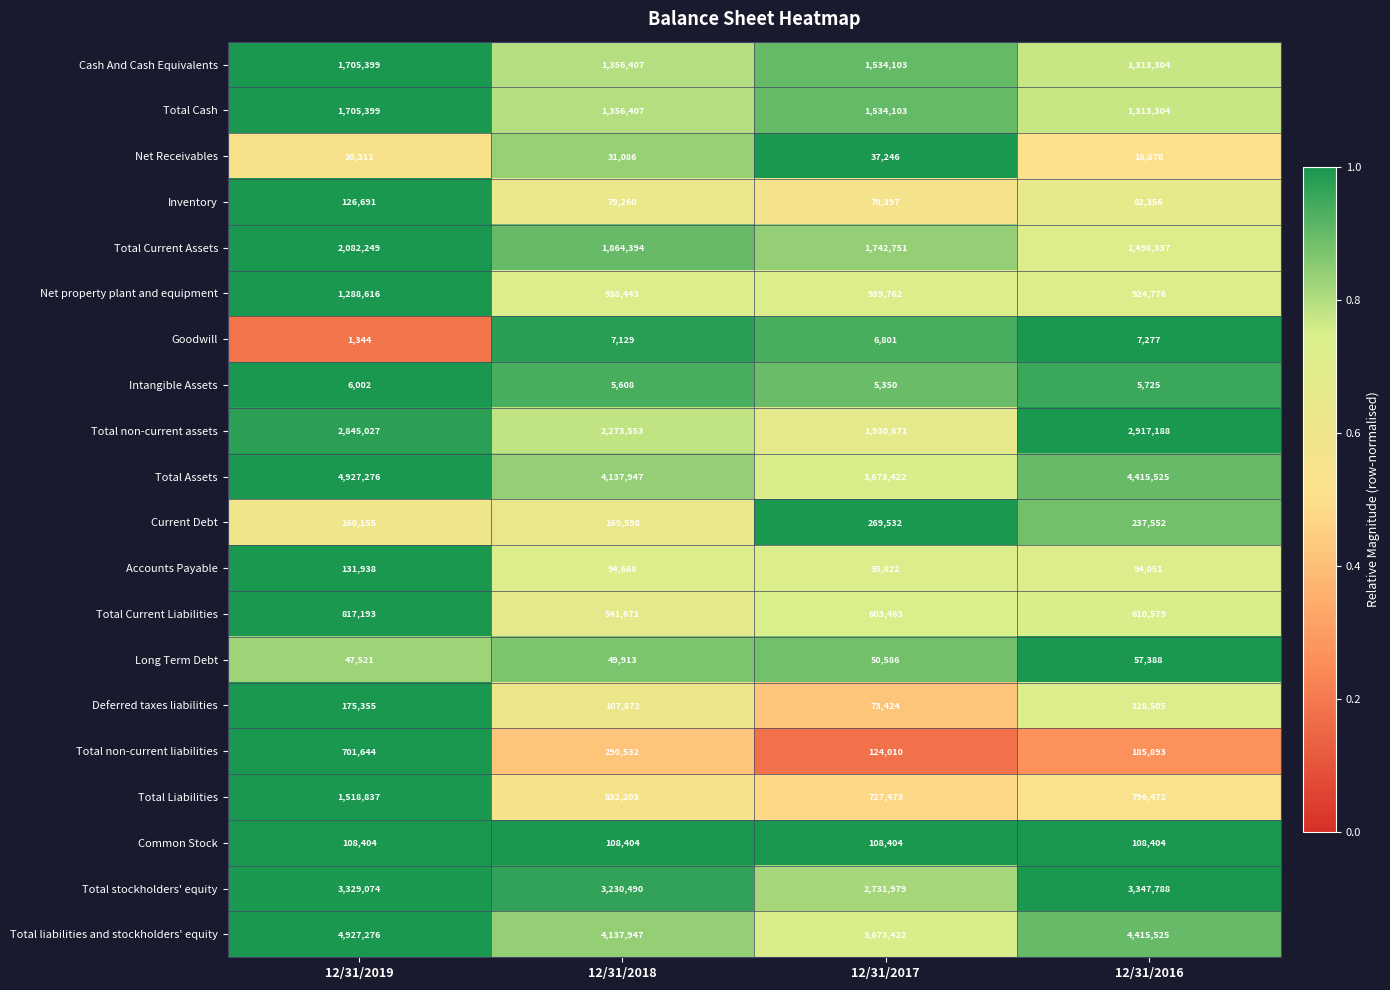

At which label does Total liabilities and stockholders' equity reach its peak?

12/31/2019